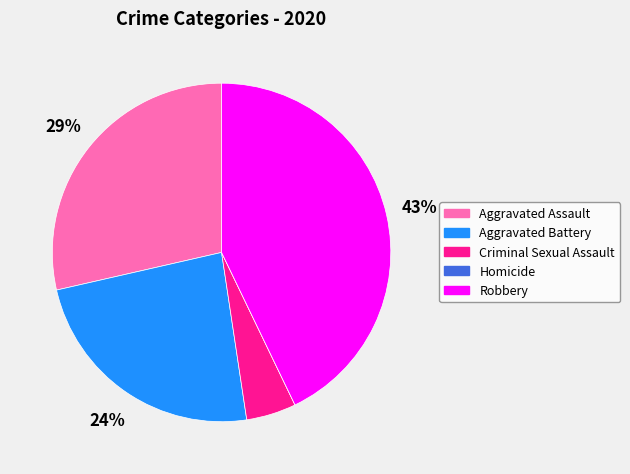

Does Aggravated Assault represent more than half of the total?

No